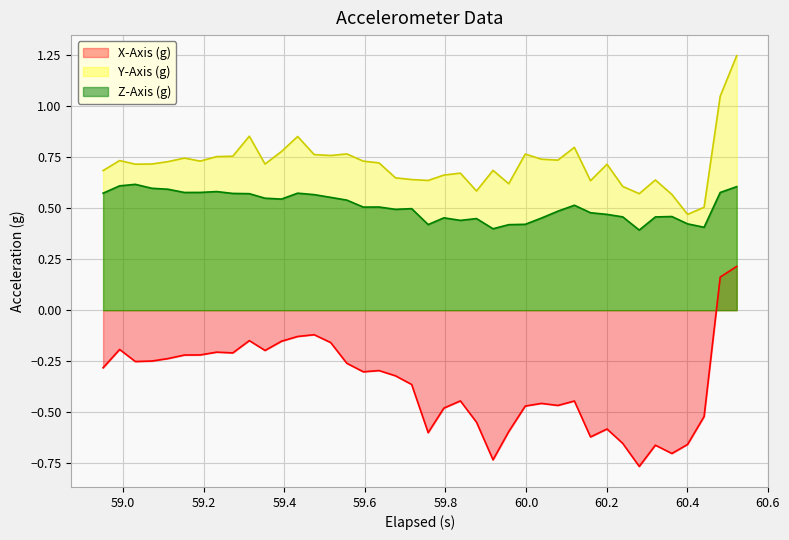

List the series in order of their peak value, highest first.

Y-Axis (g), Z-Axis (g), X-Axis (g)